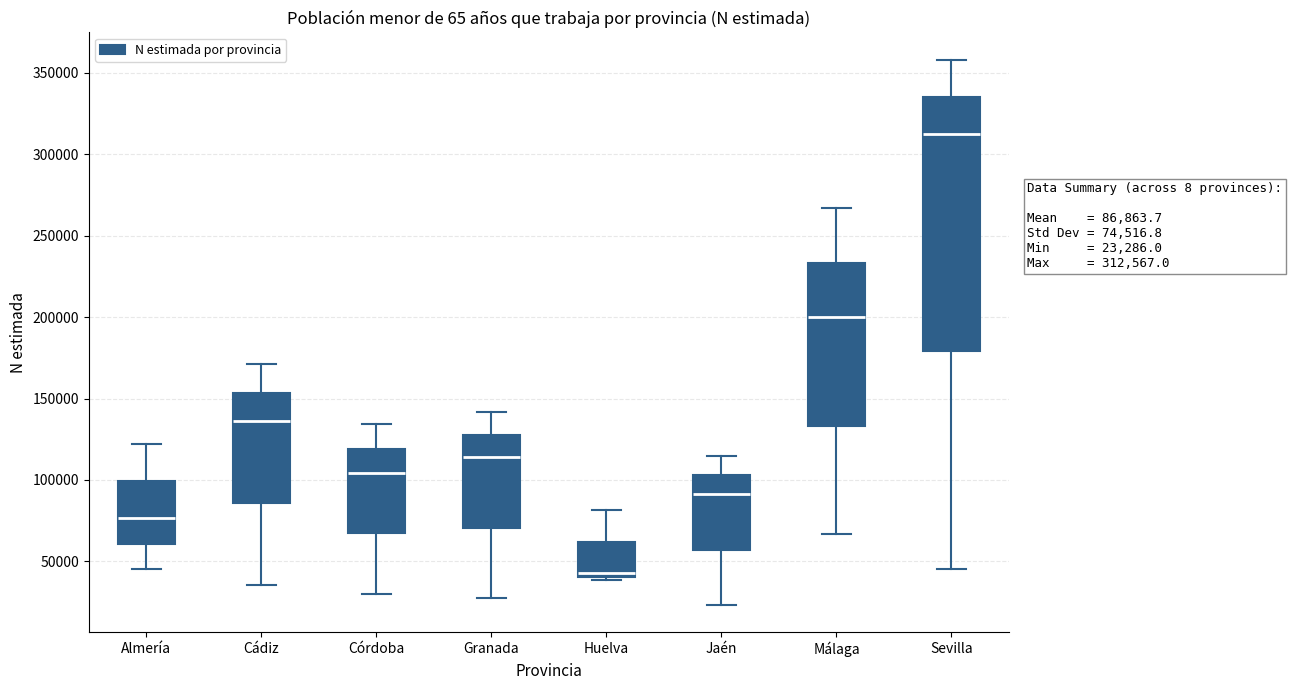

Which box has the highest median line?

Sevilla